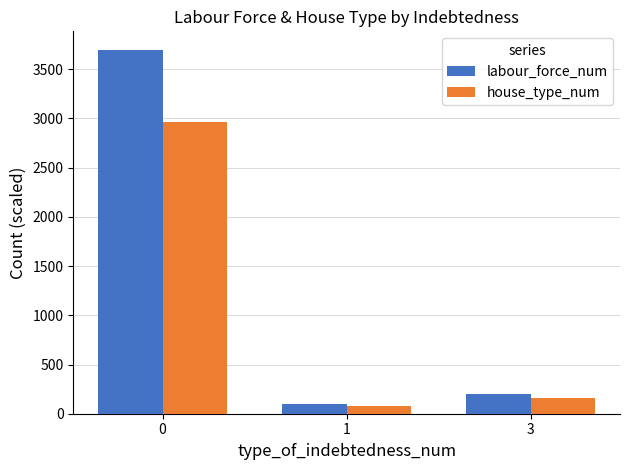

What is the sum of all house_type_num values?

3200